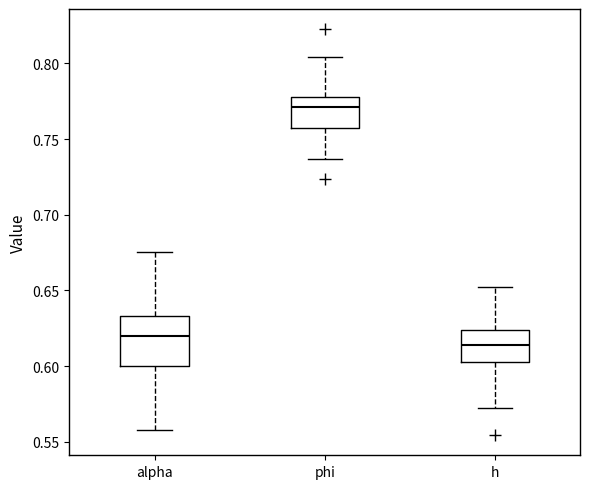

Which box's median line is the lowest?

h